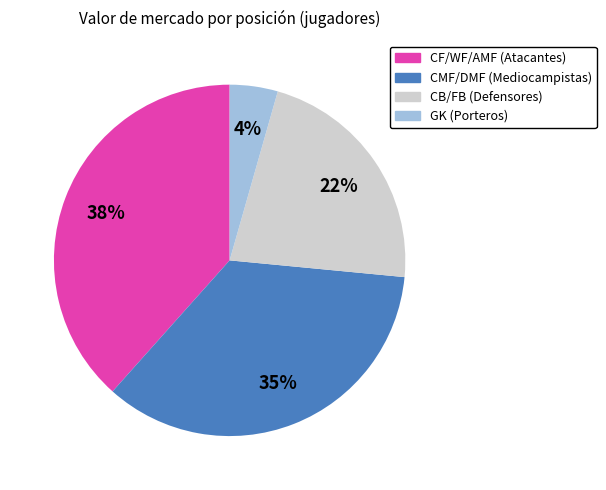

Is there any slice that represents more than half of the pie?

No